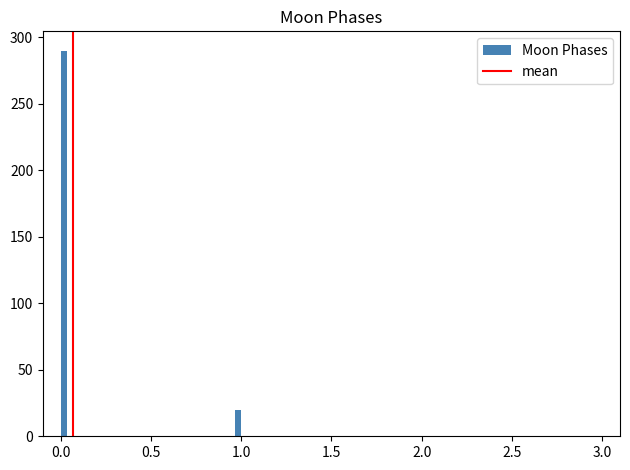

Read against the x-axis, roughly where is the centre of the tallest bar?

0.00